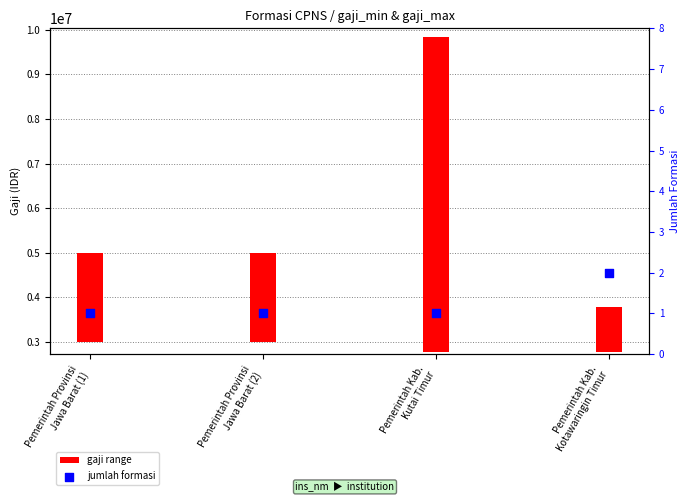

What is the ratio of the value at Pemerintah Kab.
Kotawaringin Timur to the value at Pemerintah Provinsi
Jawa Barat (2)?

2.0